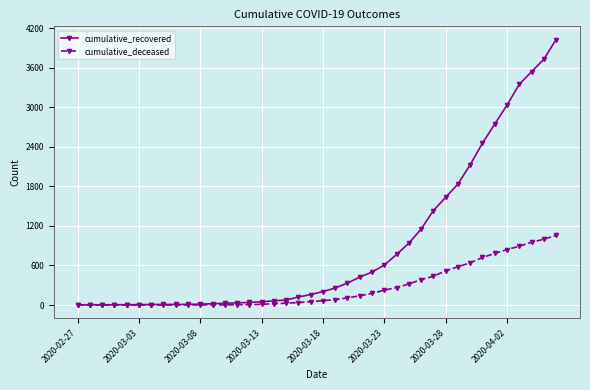

How many lines are shown in the chart?

2